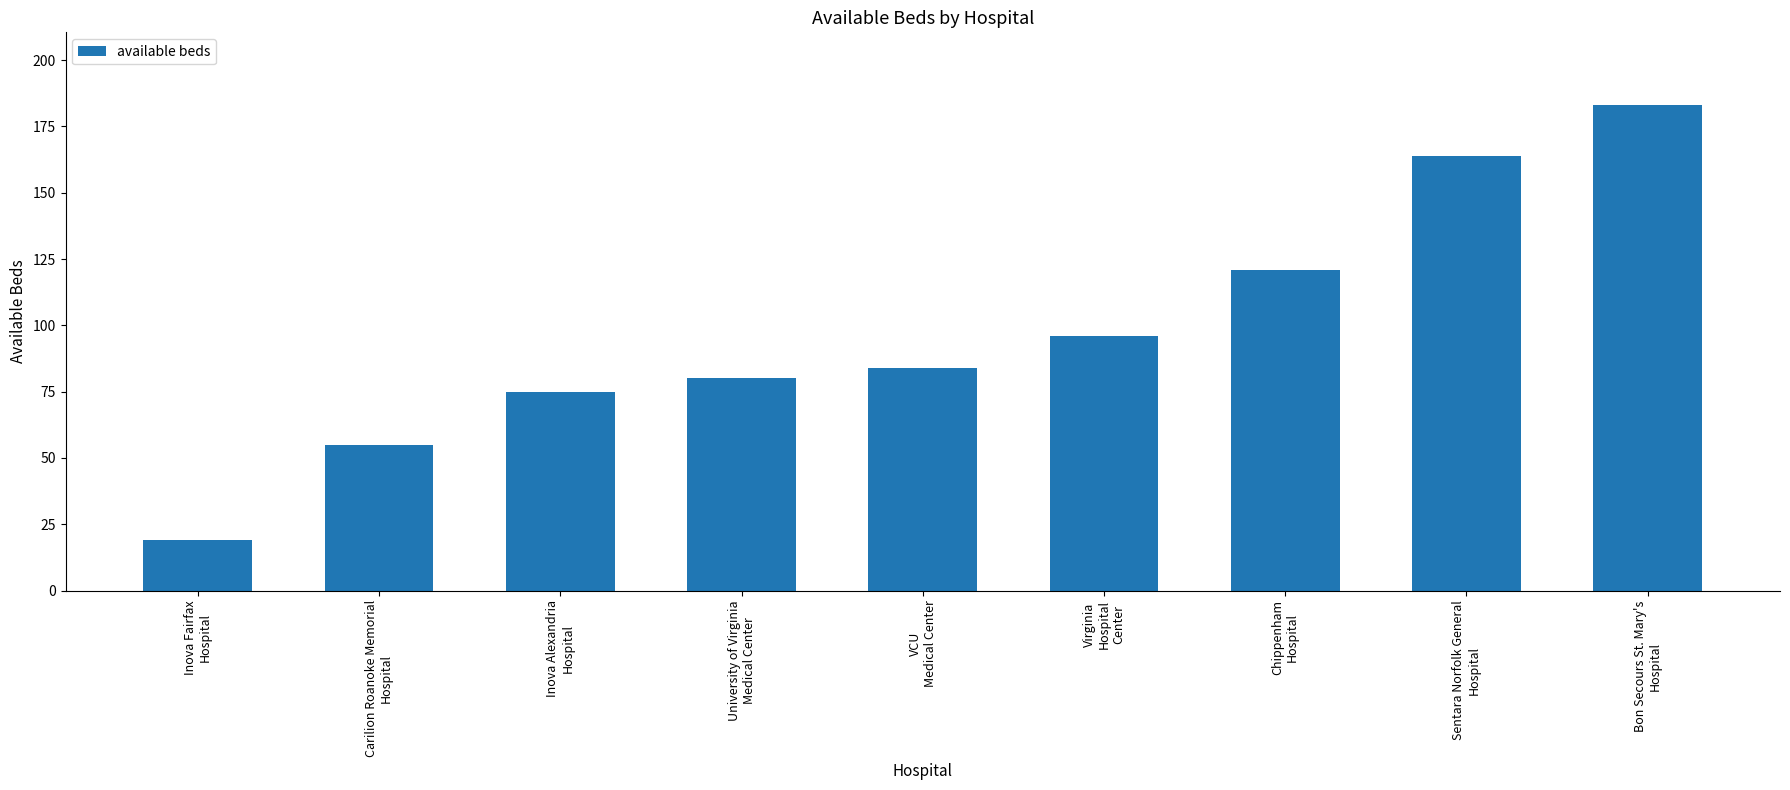

The value at Inova Alexandria
Hospital is 126. True or false?

False